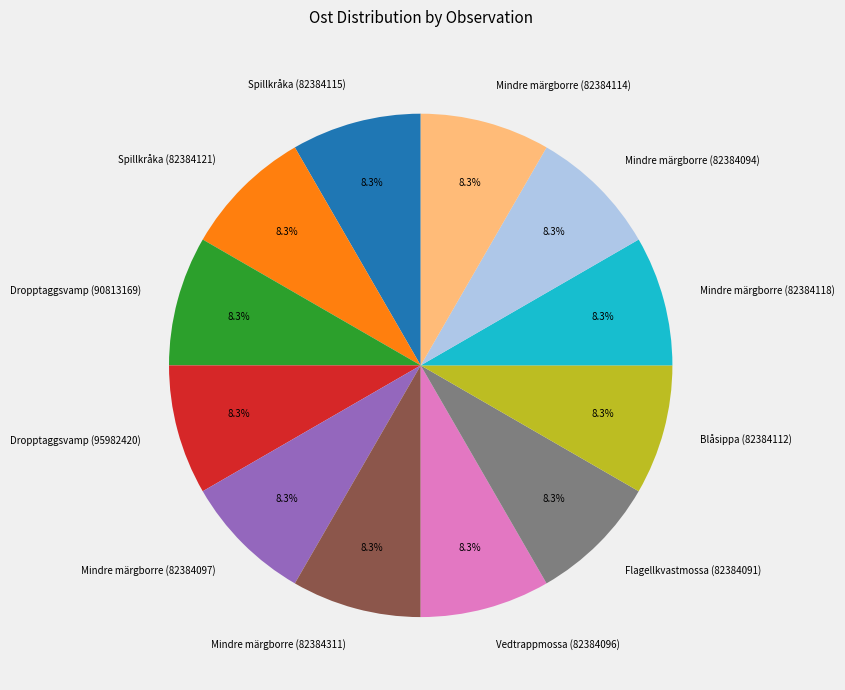

Approximately how many times larger is the value at Blåsippa (82384112) compared to Dropptaggsvamp (95982420)?

1.0